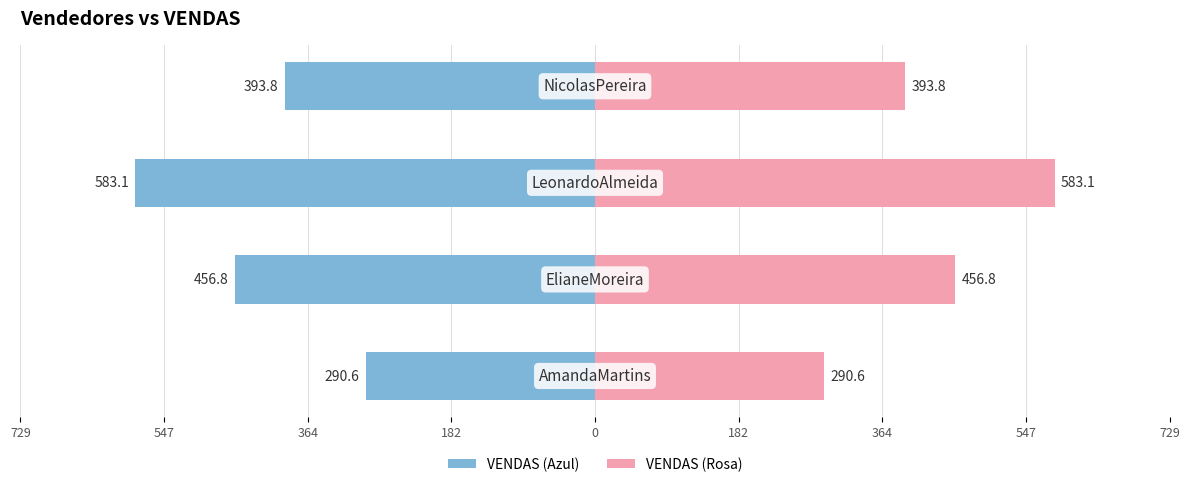

What is the ratio of the value at ElianeMoreira to the value at NicolasPereira?

1.2